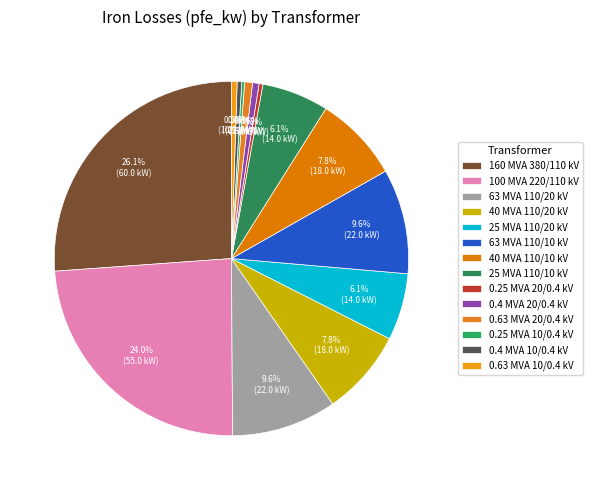

To the nearest percent, what is the combined percentage of 40 MVA 110/10 kV and 0.25 MVA 20/0.4 kV?

8%